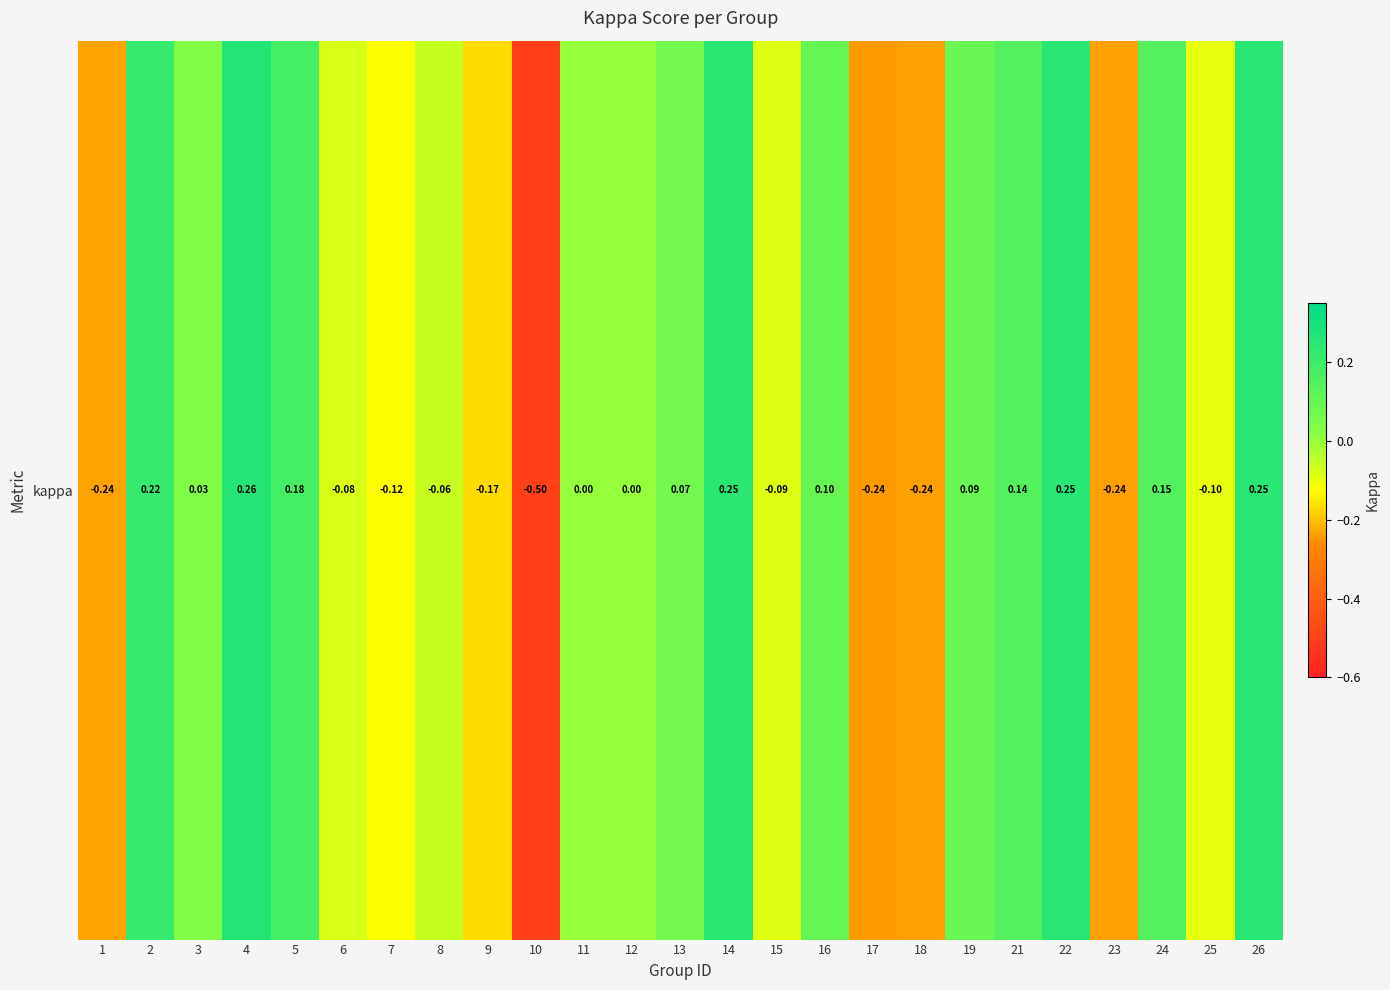

List the labels in order of value, largest first.

4, 22, 26, 14, 2, 5, 24, 21, 16, 19, 13, 3, 11, 12, 8, 6, 15, 25, 7, 9, 1, 23, 18, 17, 10